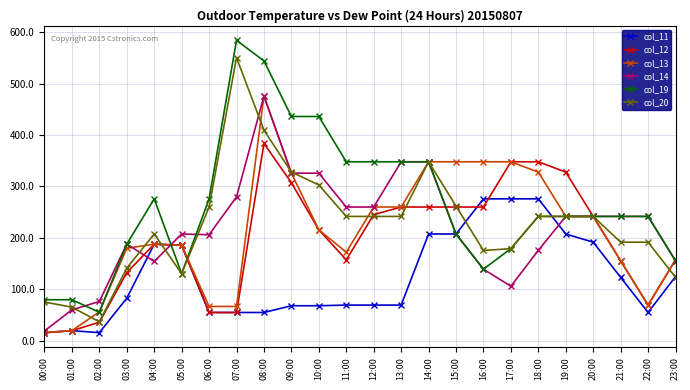

Where is the first local maximum for col_20?

04:00